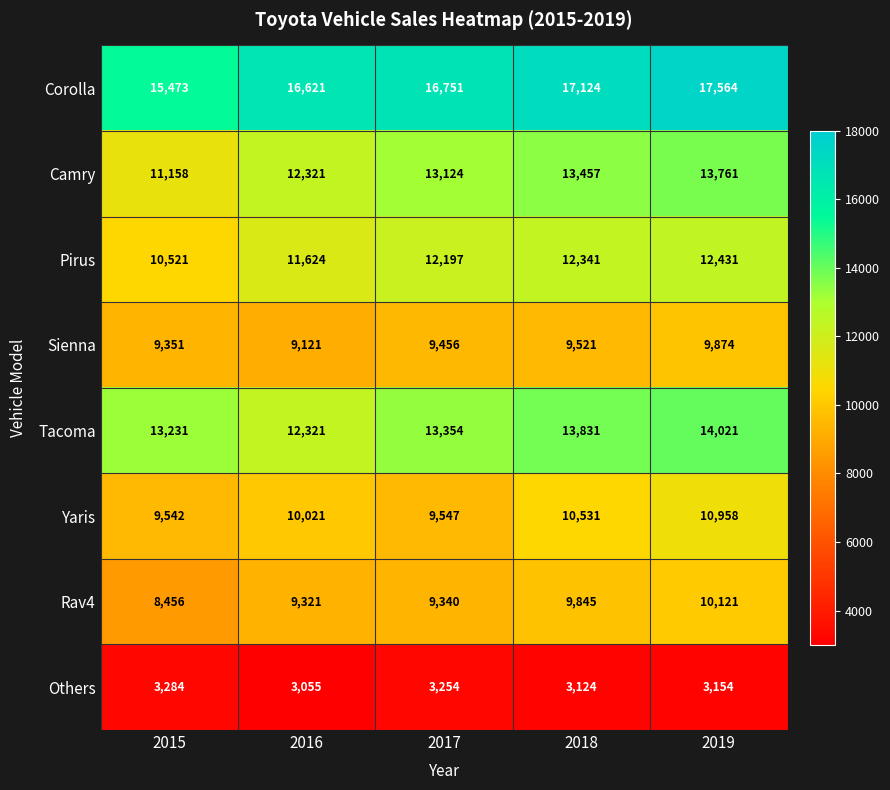

Which series has the largest total across all categories?

Corolla